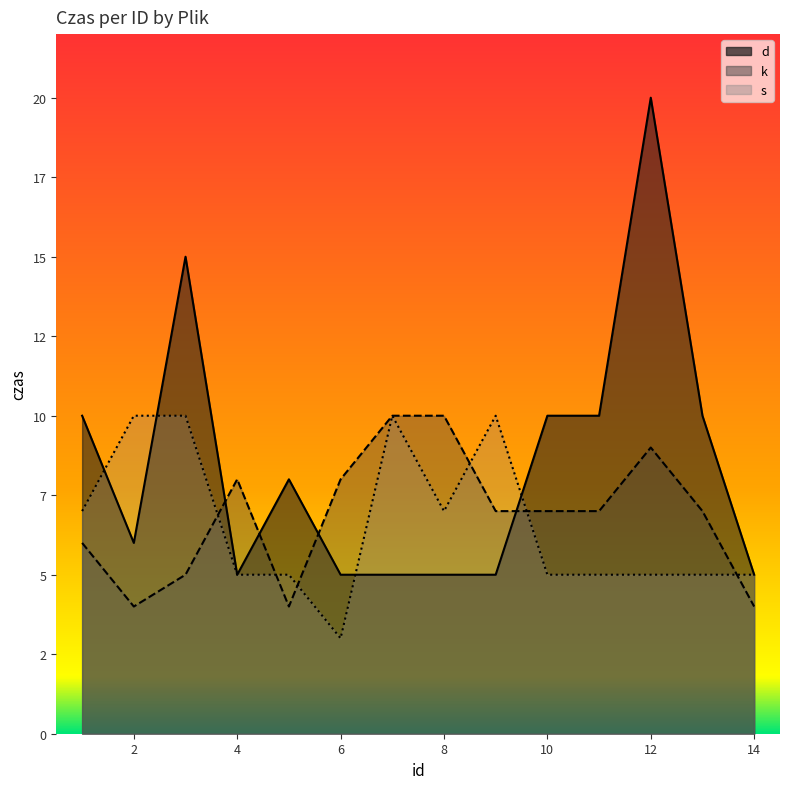

How many lines are shown in the chart?

3